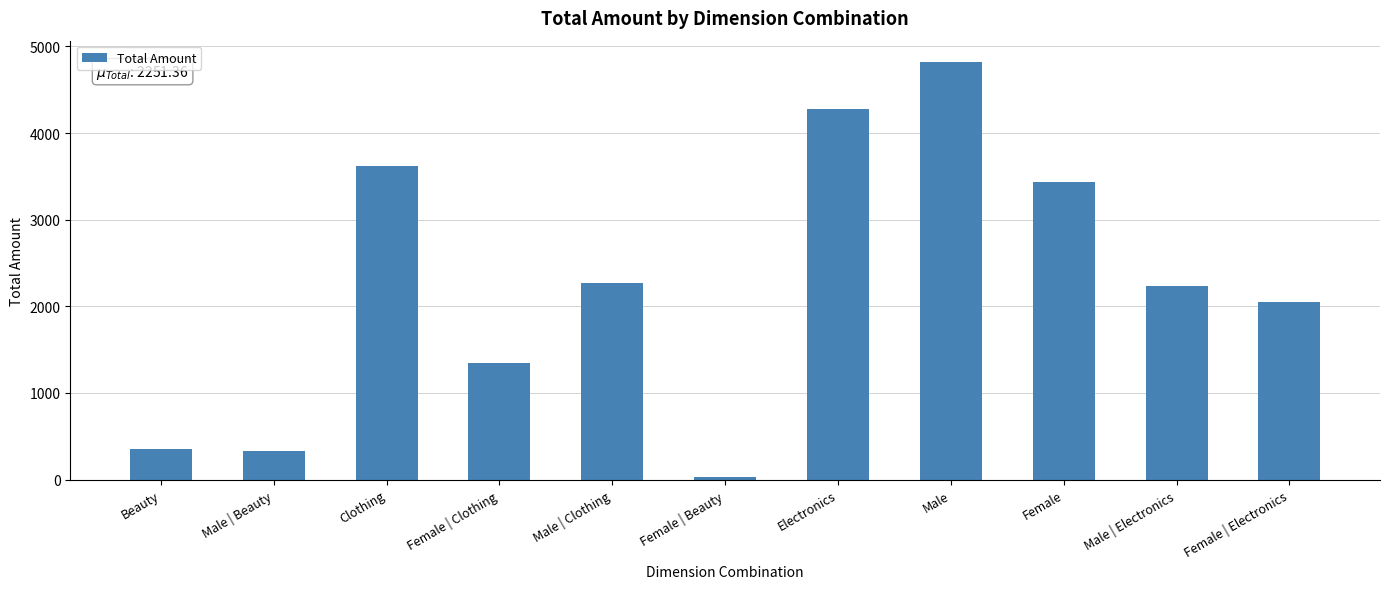

What is the sum of the values at Male and Male | Electronics?

7055